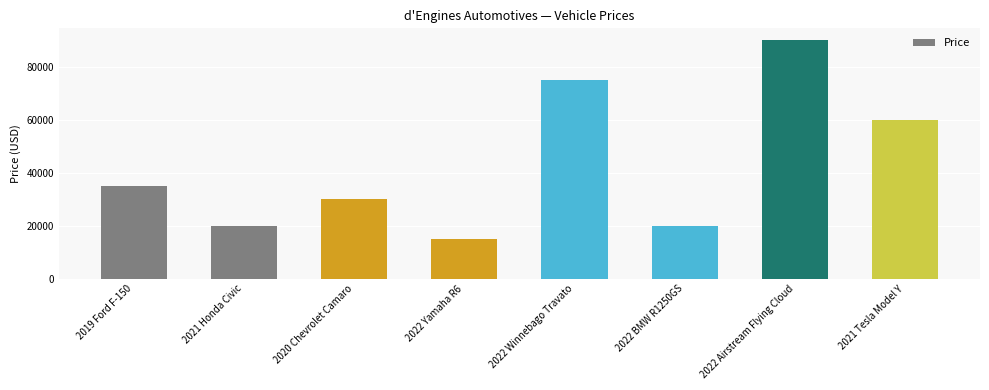

Reading left to right, what are all the values shown in this chart?

35000	20000	30000	15000	75000	20000	90000	60000